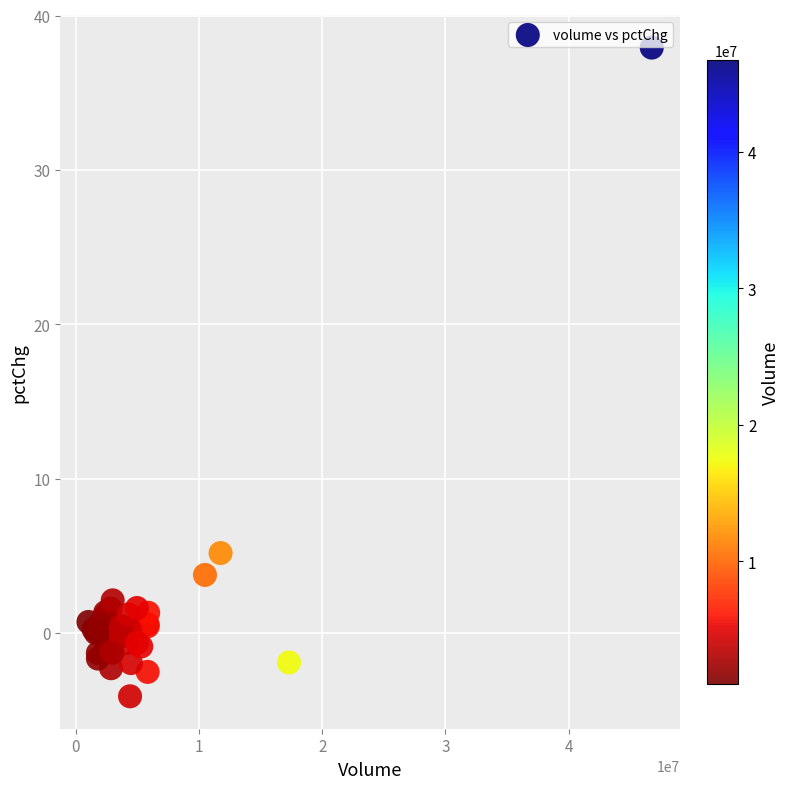

What Y value in the scatter plot is closest to 16?

5.2